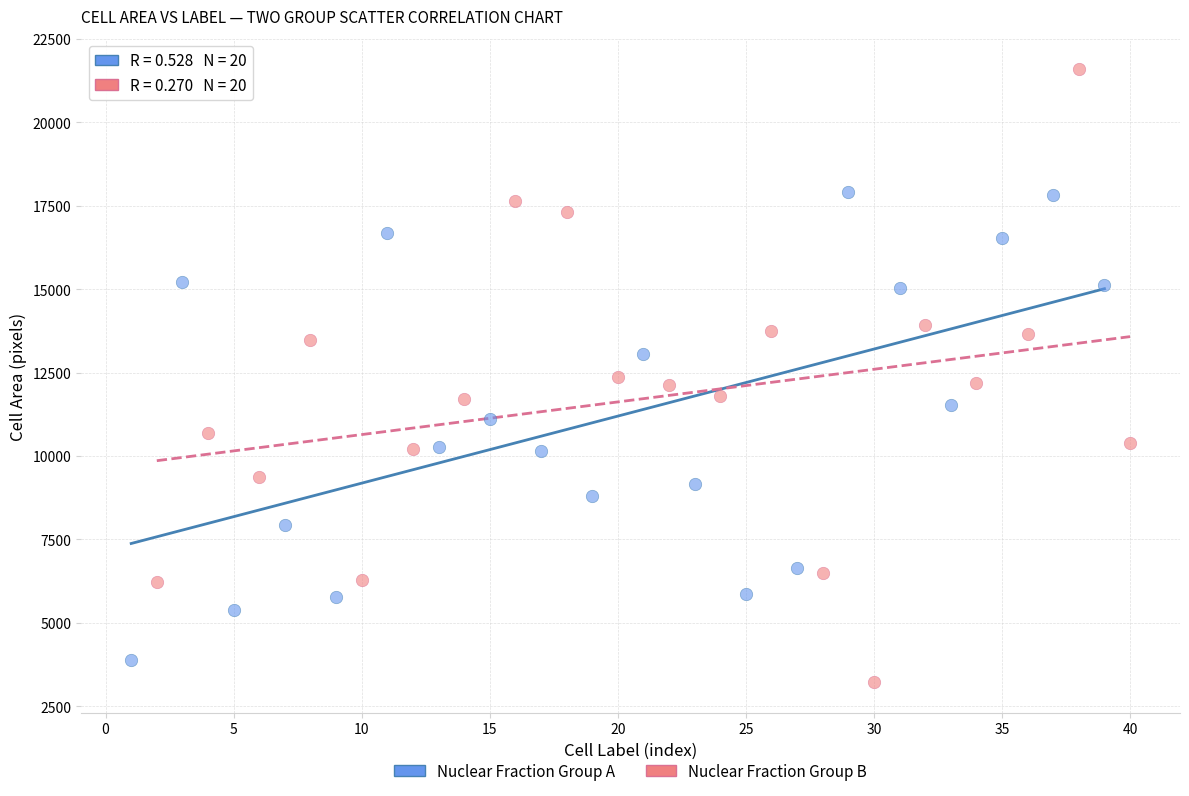

Which series contains the highest Y value?

Nuclear Fraction Group B